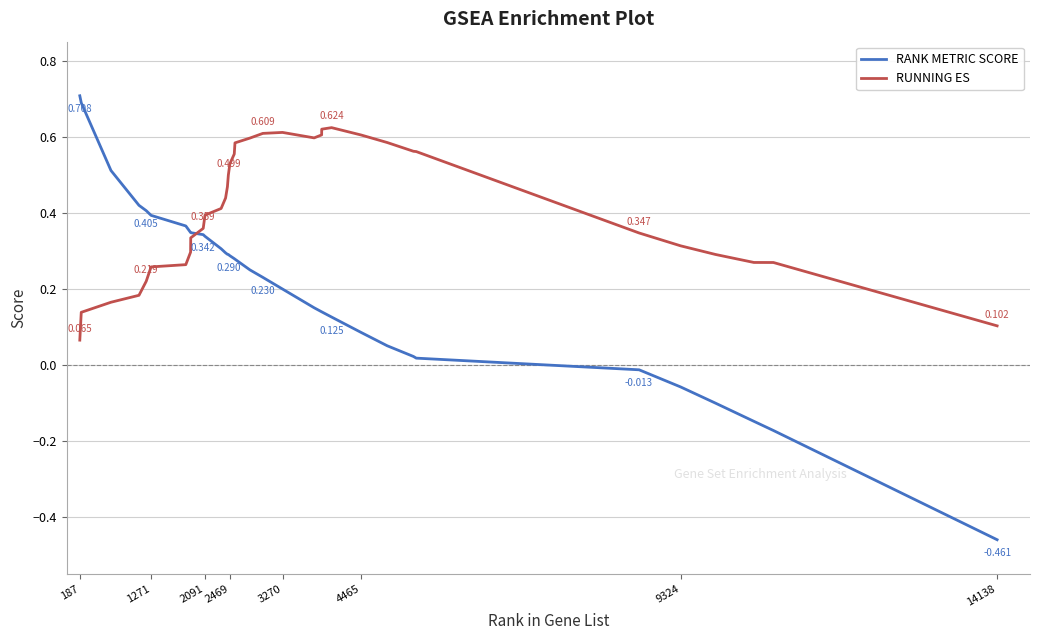

Which series has the largest total across all categories?

RUNNING ES